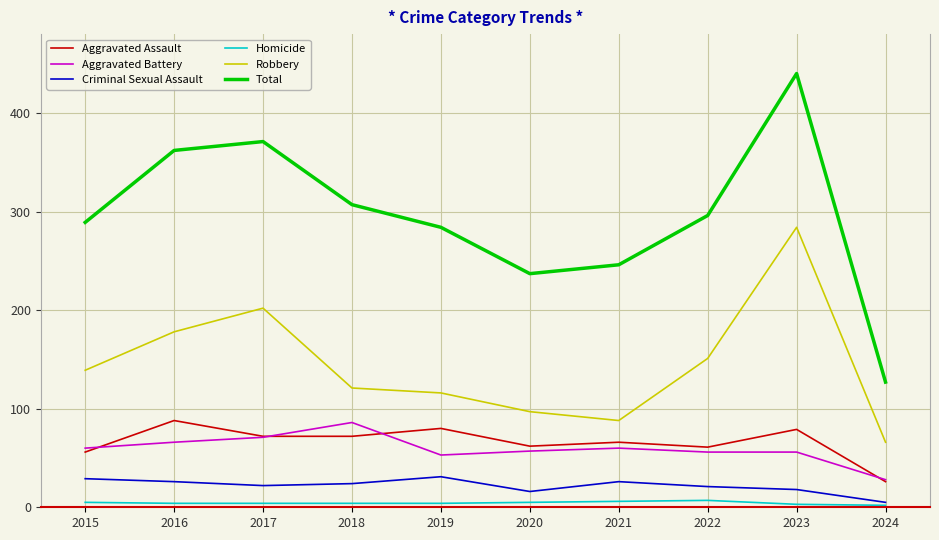

True or false: Robbery has a value of 178 at 2016.

True